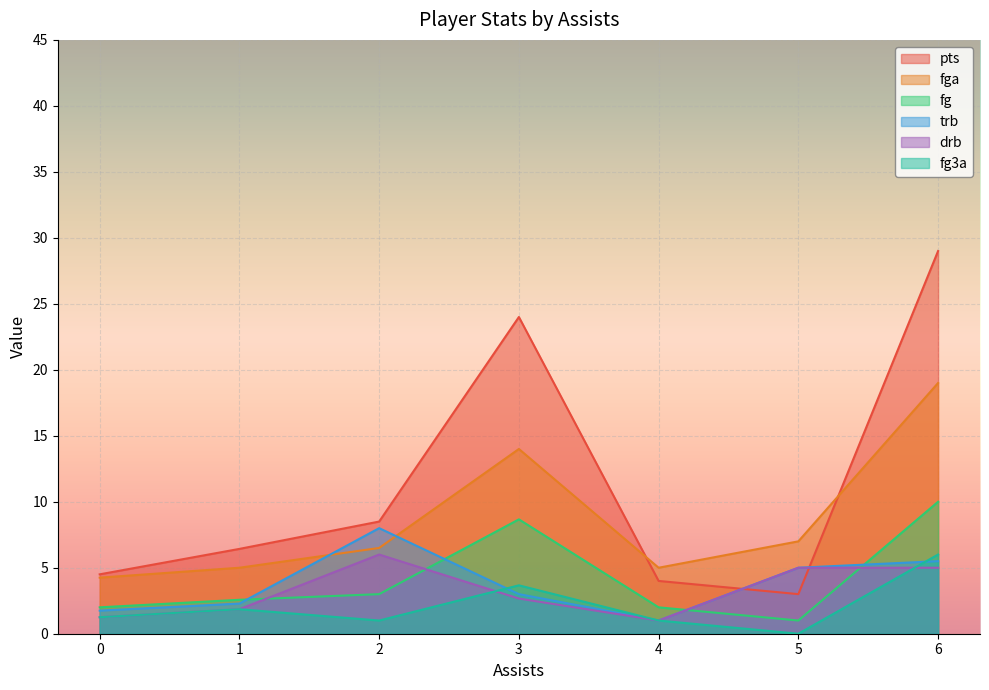

True or false: trb has more than 0 points higher than both neighbors.

True